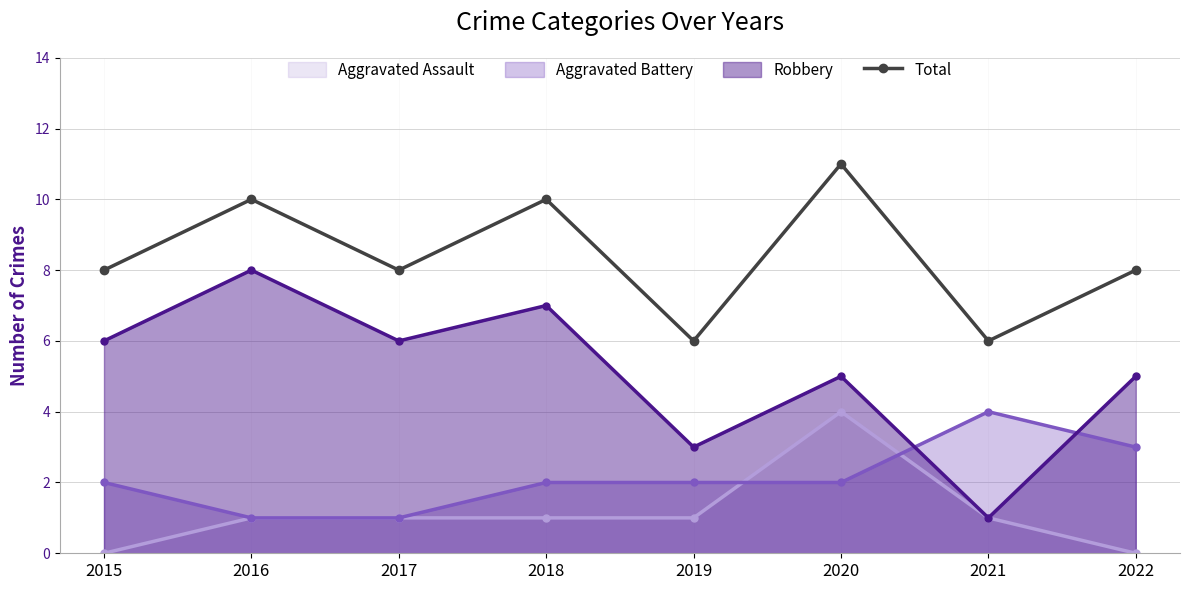

Which category has the highest value across all series?

2020